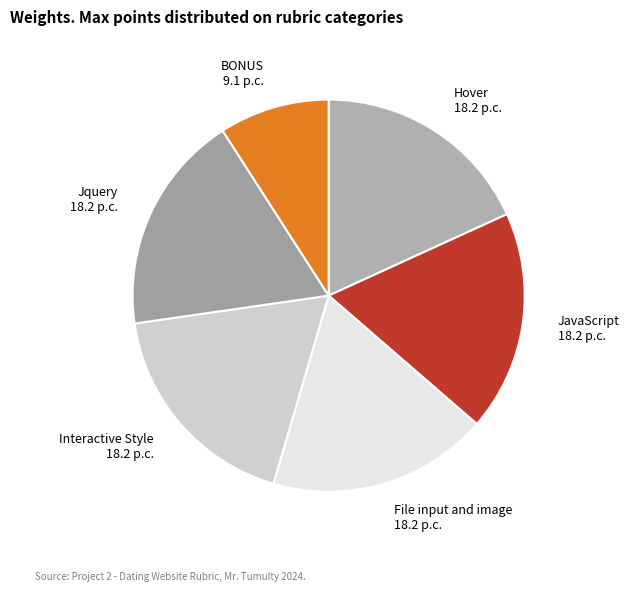

Is the sum of File input and image 18.2 p.c. and JavaScript 18.2 p.c. greater than half?

No